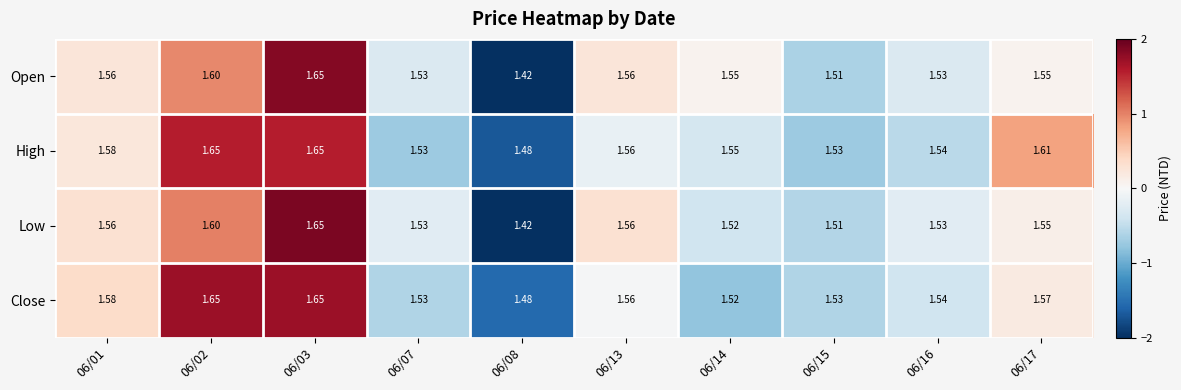

Count the number of categories in the chart.

10